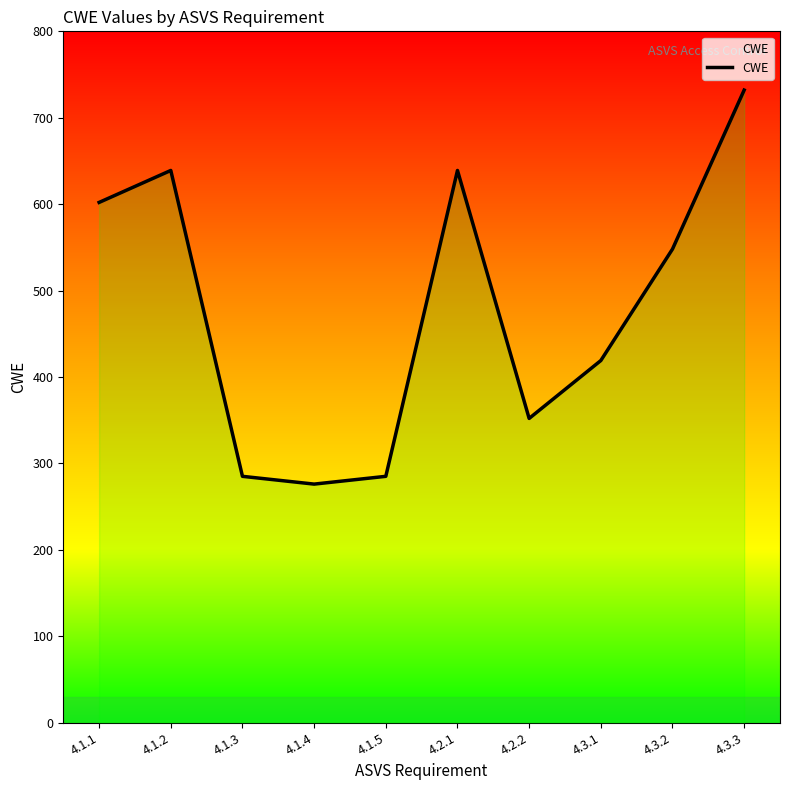

List the labels in order of value, smallest first.

4.1.4, 4.1.3, 4.1.5, 4.2.2, 4.3.1, 4.3.2, 4.1.1, 4.1.2, 4.2.1, 4.3.3